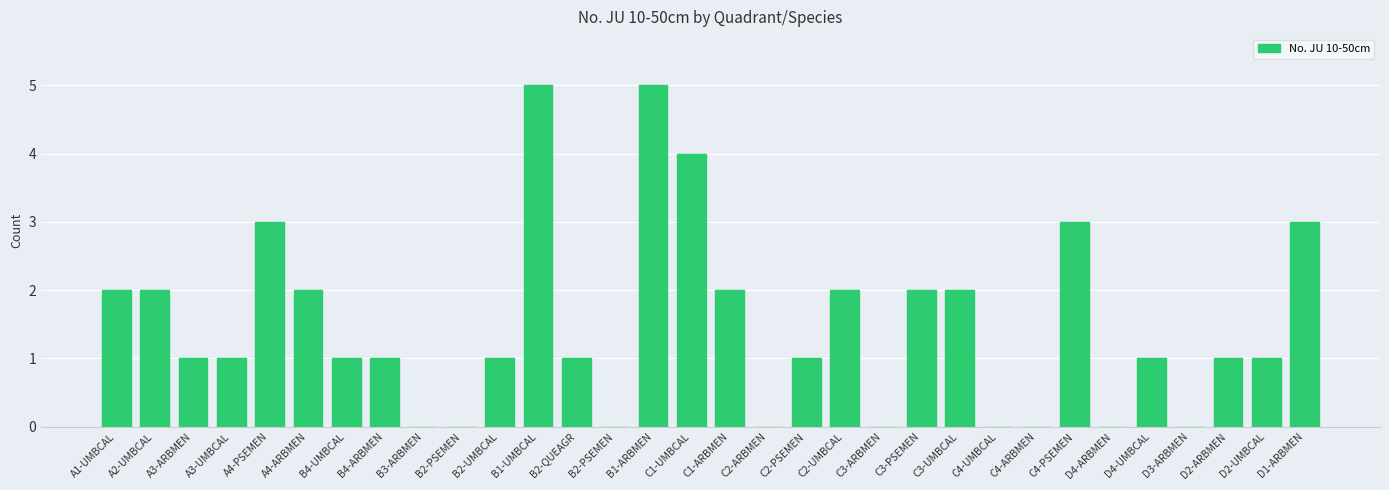

Which label corresponds to the smallest value in the chart?

B3-ARBMEN